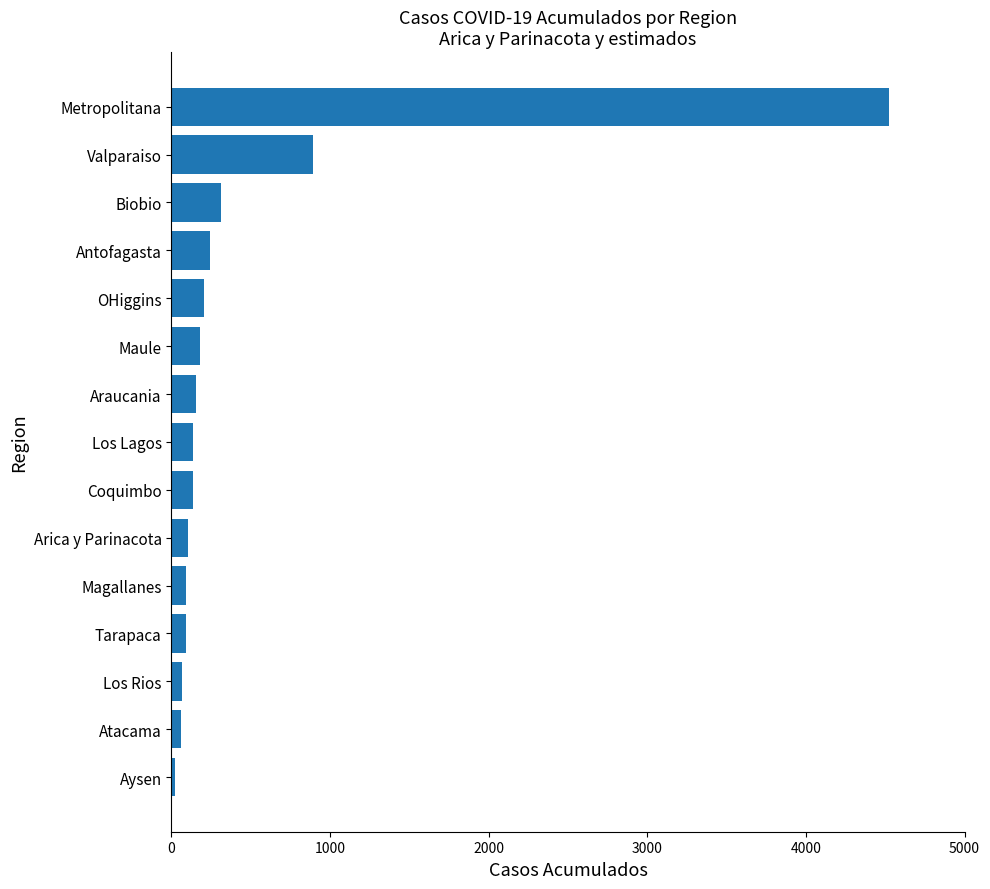

What value does the data have at Antofagasta?

245